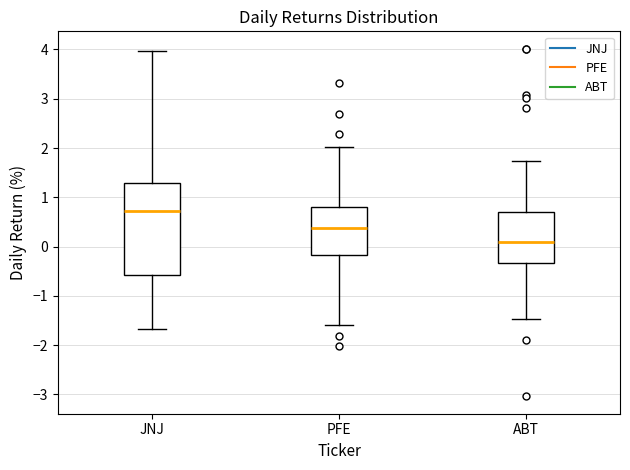

Where does the upper whisker of the box for PFE end on the y-axis? The values are not printed on the chart, so give them approximately, as read against the axis.

2.0